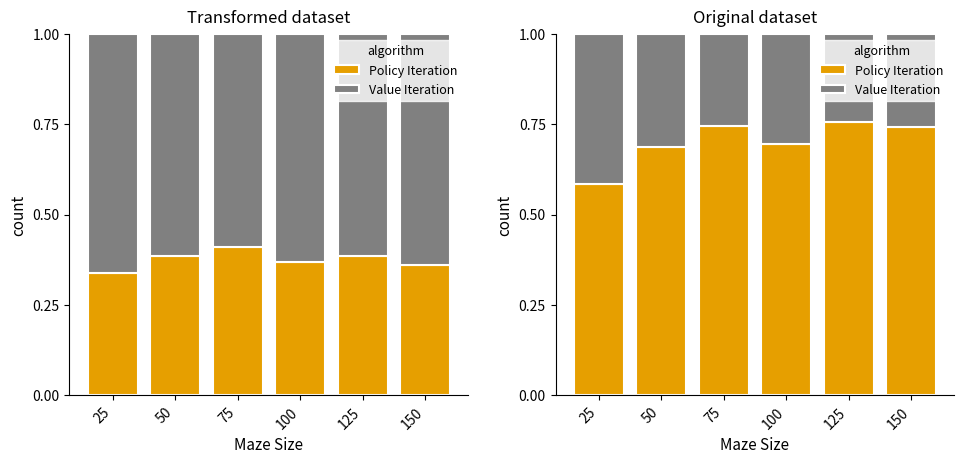

What value does the Policy Iteration series have at 25?

0.6